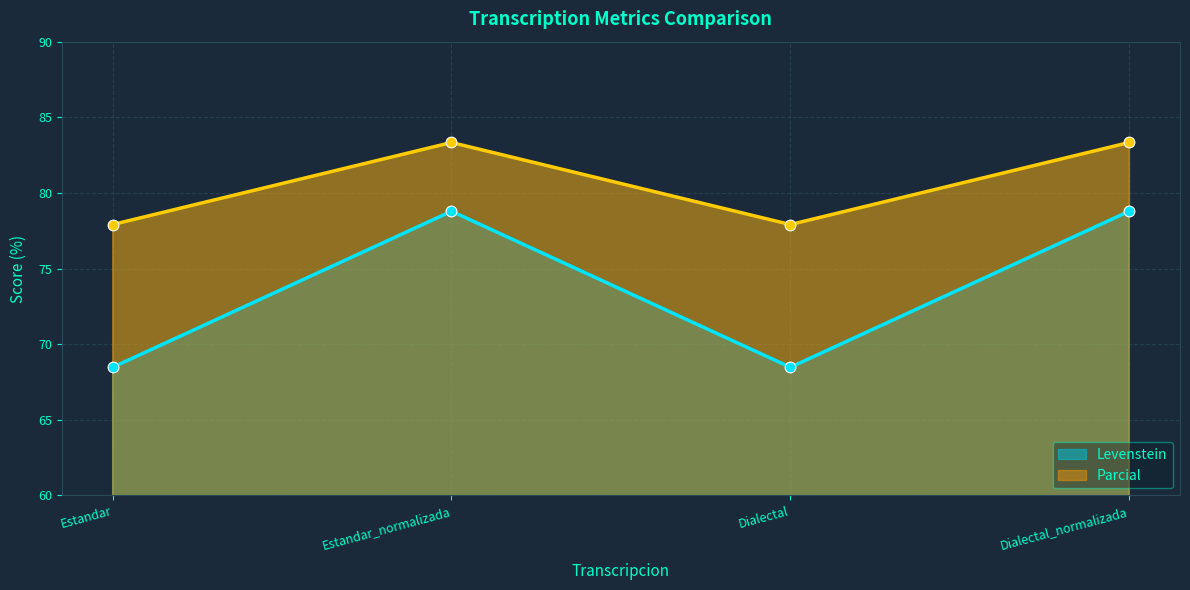

Which series contains the highest Y value?

Parcial